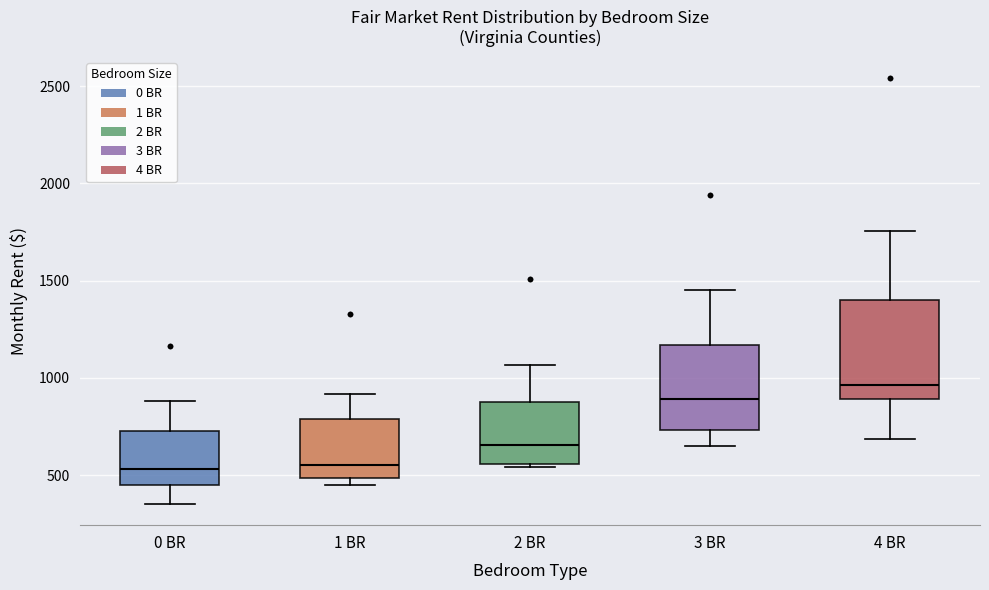

Which box is the tallest, from its lower edge to its upper edge?

4 BR